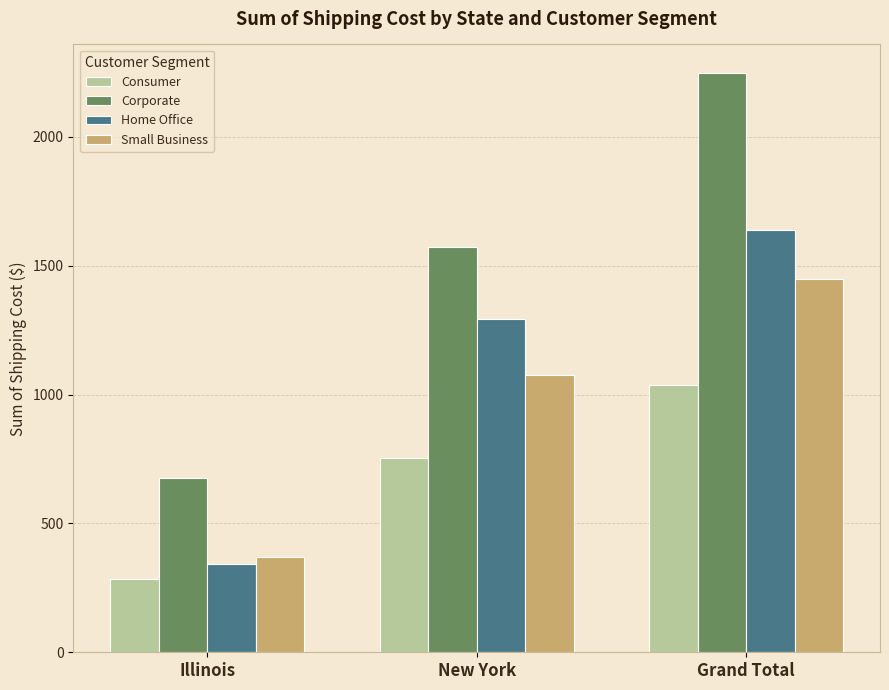

What is the difference between the maximum and minimum values in the Corporate series?

1571.2